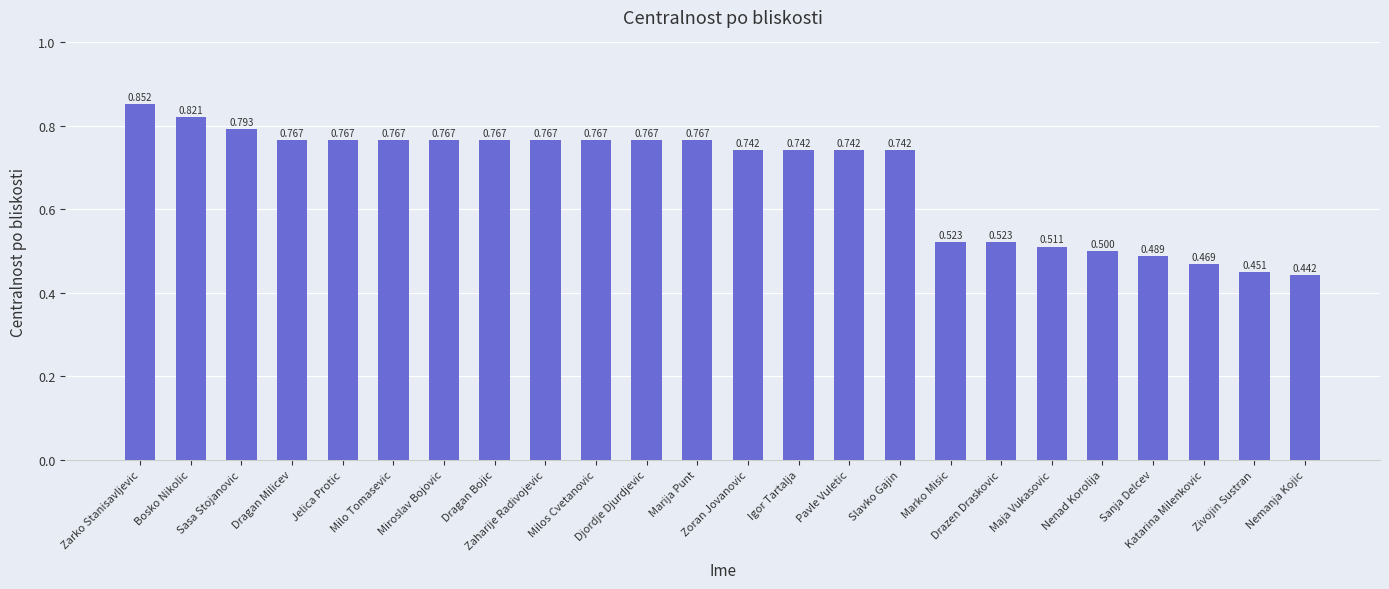

What is the difference between the second highest and minimum values?

0.4